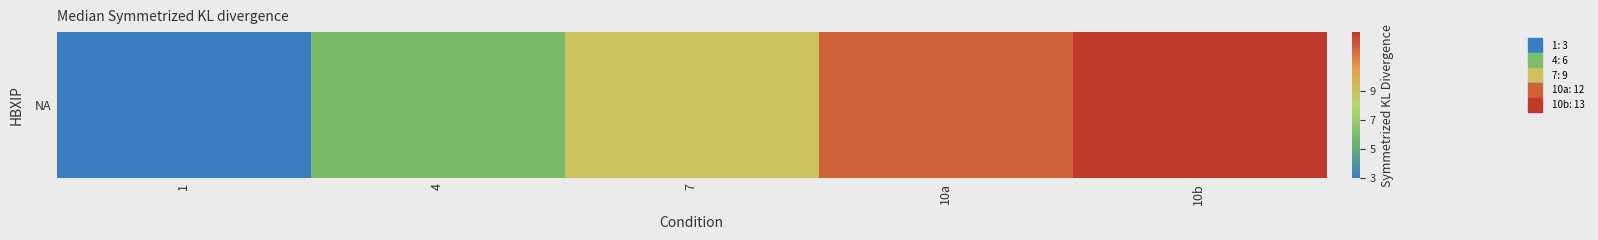

How many values exceed 9?

2